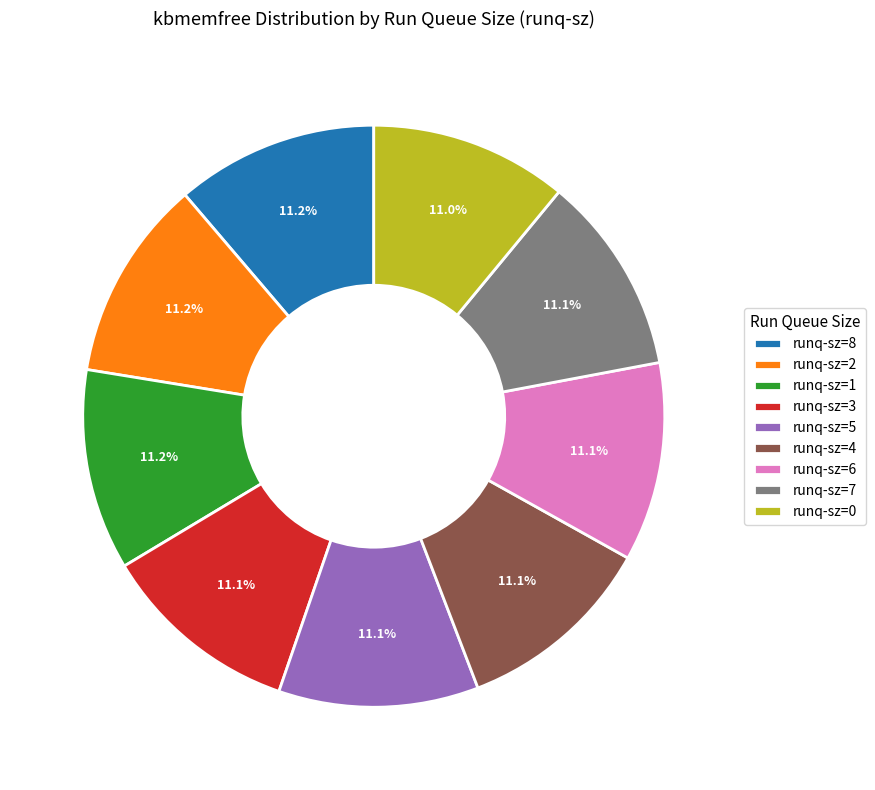

Combined, do runq-sz=8 and runq-sz=4 account for over 50%?

No